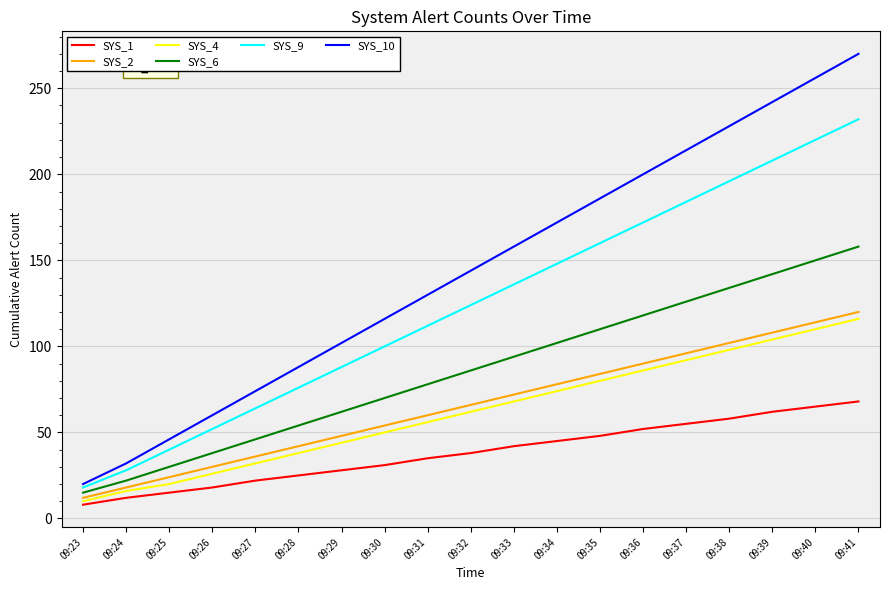

Reading right to left, extract all data points from this chart.

SYS_1: 09:41=68	09:40=65	09:39=62	09:38=58	09:37=55	09:36=52	09:35=48	09:34=45	09:33=42	09:32=38	09:31=35	09:30=31	09:29=28	09:28=25	09:27=22	09:26=18	09:25=15	09:24=12	09:23=8
SYS_2: 09:41=120	09:40=114	09:39=108	09:38=102	09:37=96	09:36=90	09:35=84	09:34=78	09:33=72	09:32=66	09:31=60	09:30=54	09:29=48	09:28=42	09:27=36	09:26=30	09:25=24	09:24=18	09:23=12
SYS_4: 09:41=116	09:40=110	09:39=104	09:38=98	09:37=92	09:36=86	09:35=80	09:34=74	09:33=68	09:32=62	09:31=56	09:30=50	09:29=44	09:28=38	09:27=32	09:26=26	09:25=20	09:24=16	09:23=10
SYS_6: 09:41=158	09:40=150	09:39=142	09:38=134	09:37=126	09:36=118	09:35=110	09:34=102	09:33=94	09:32=86	09:31=78	09:30=70	09:29=62	09:28=54	09:27=46	09:26=38	09:25=30	09:24=22	09:23=15
SYS_9: 09:41=232	09:40=220	09:39=208	09:38=196	09:37=184	09:36=172	09:35=160	09:34=148	09:33=136	09:32=124	09:31=112	09:30=100	09:29=88	09:28=76	09:27=64	09:26=52	09:25=40	09:24=28	09:23=18
SYS_10: 09:41=270	09:40=256	09:39=242	09:38=228	09:37=214	09:36=200	09:35=186	09:34=172	09:33=158	09:32=144	09:31=130	09:30=116	09:29=102	09:28=88	09:27=74	09:26=60	09:25=46	09:24=32	09:23=20